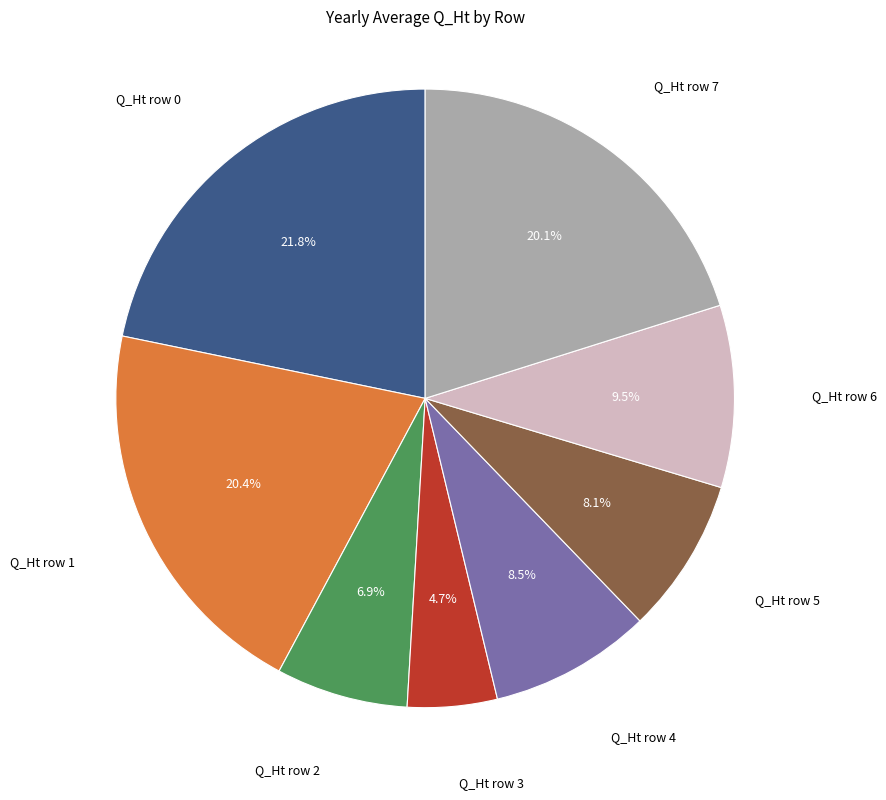

To the nearest percent, what is the average slice percentage?

12%